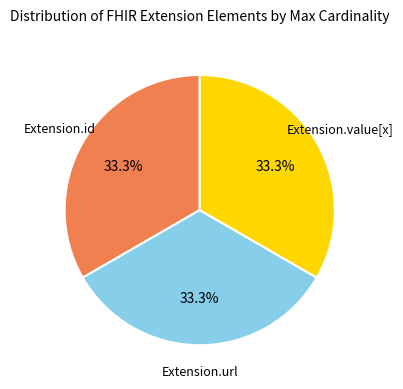

What is the ratio of the value at Extension.id to the value at Extension.url?

1.0